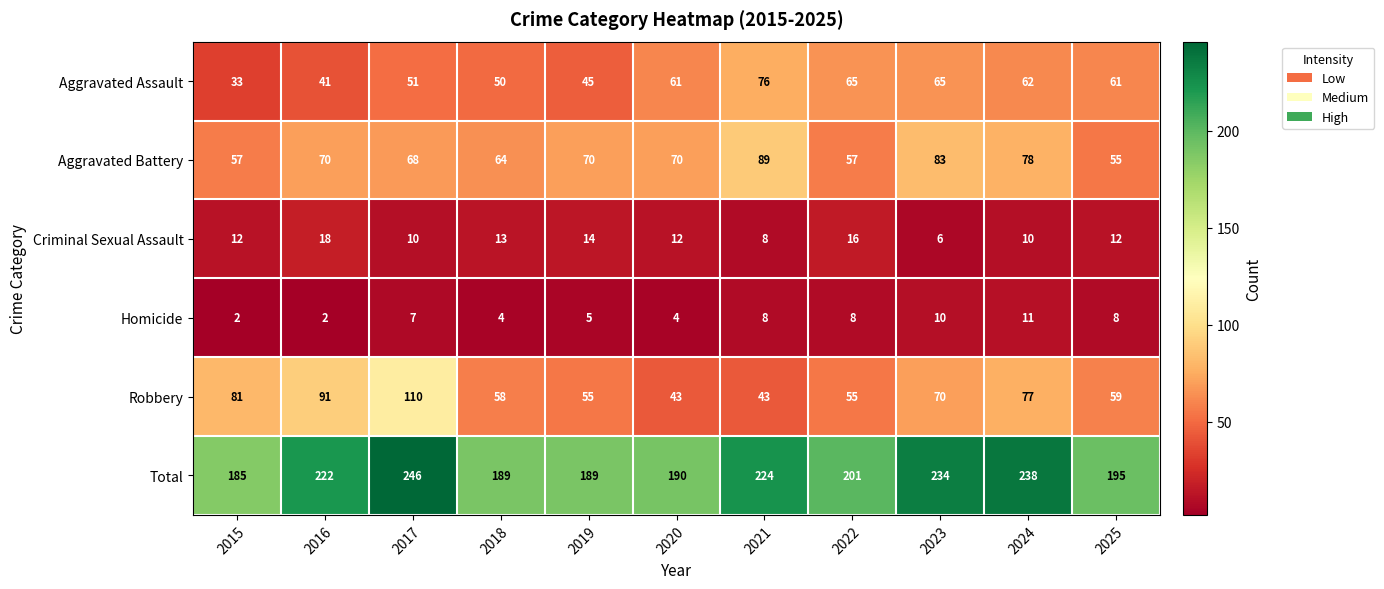

List the series in order of their peak value, lowest first.

Homicide, Criminal Sexual Assault, Aggravated Assault, Aggravated Battery, Robbery, Total